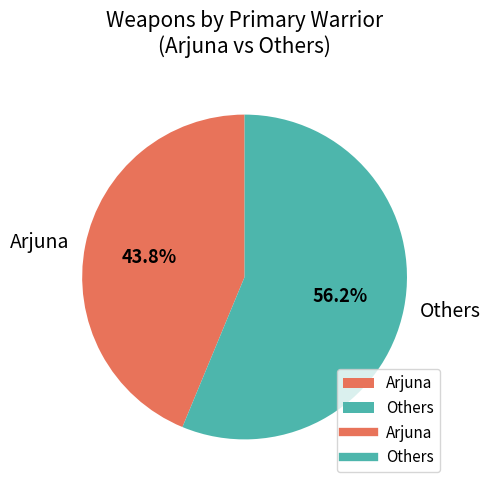

What is the smallest slice in the pie chart?

Arjuna